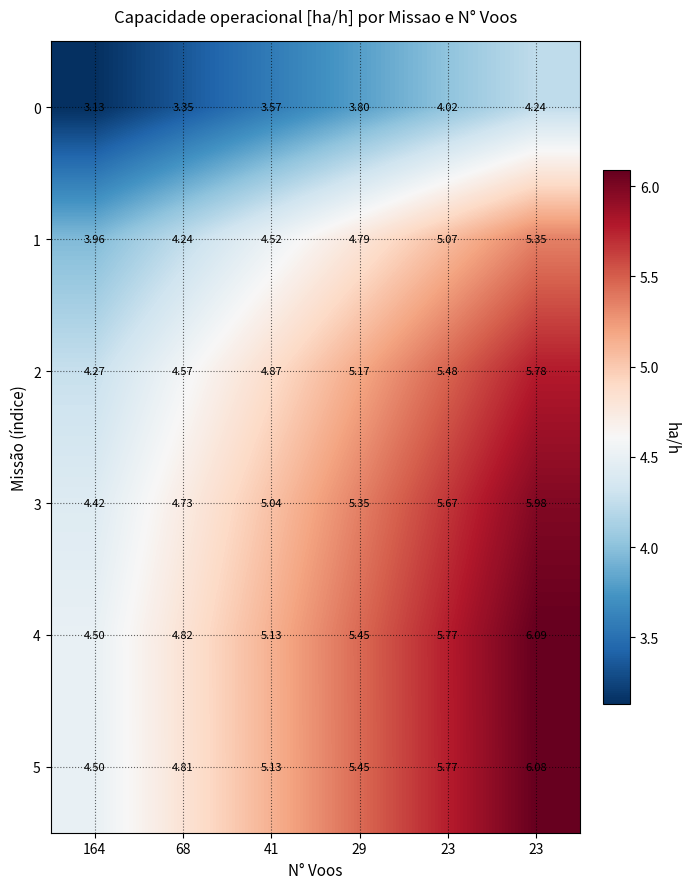

At 29, list the series in order from smallest to largest.

0, 1, 2, 3, 5, 4